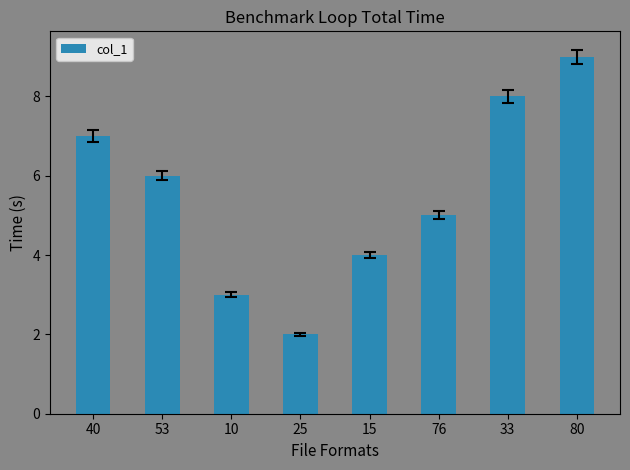

What value does the data have at 25?

2